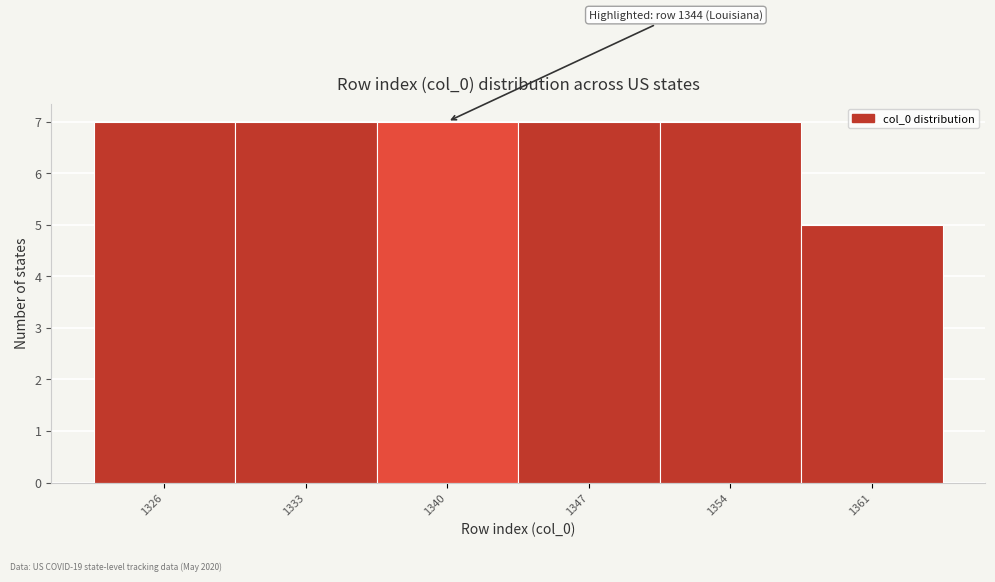

Reading right to left, extract all data points from this chart.

1361=5	1354=7	1347=7	1340=7	1333=7	1326=7